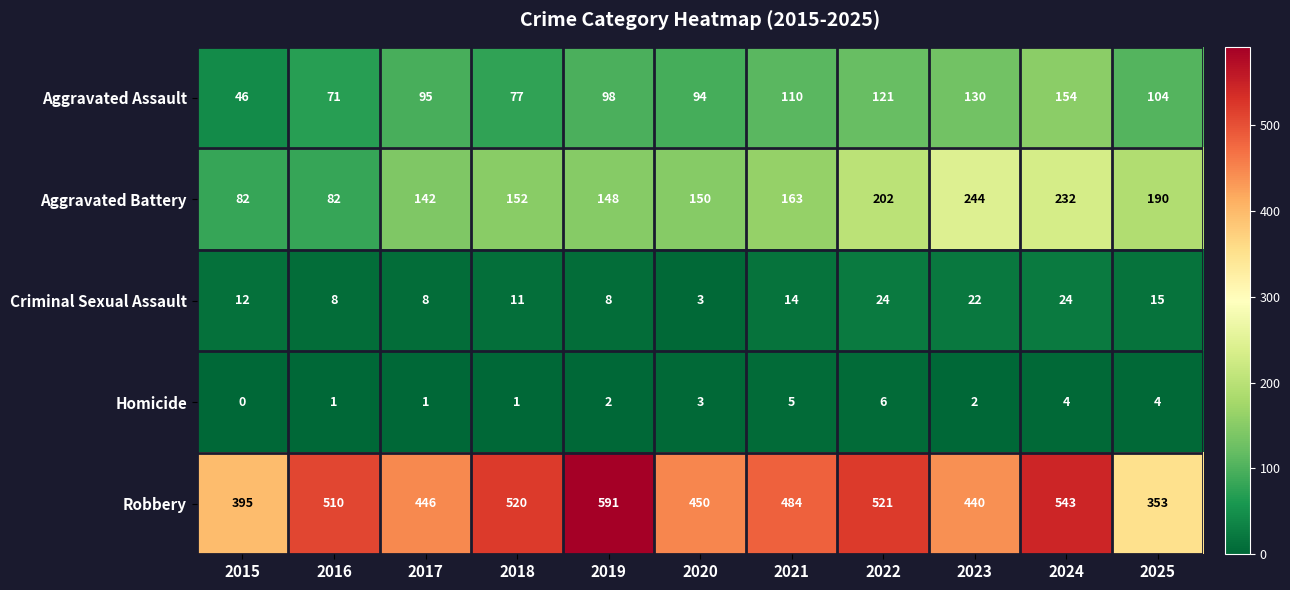

How many data points does each series have?

11